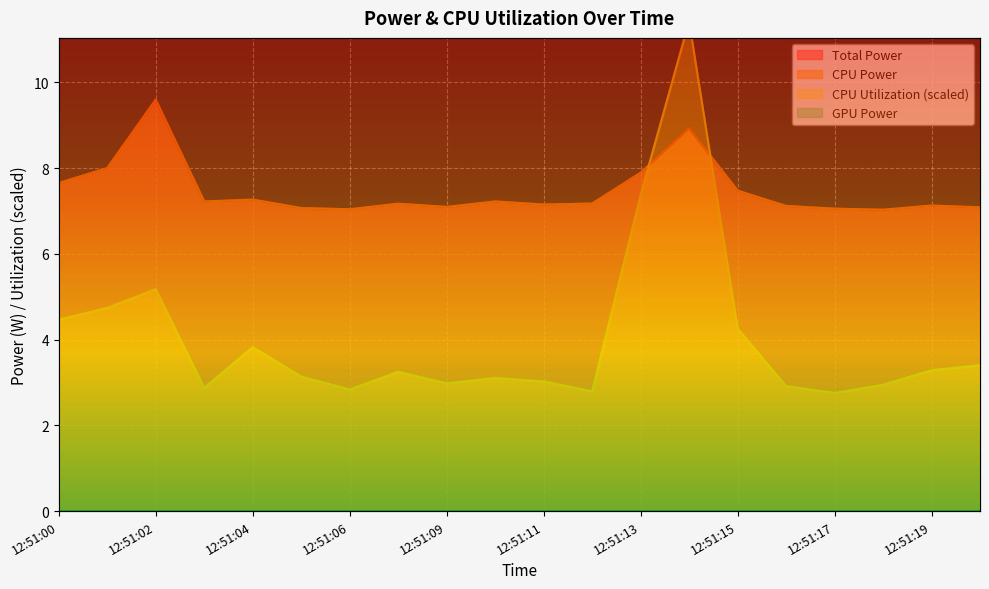

What is the difference between the Total Power values at 12:51:14 and 12:51:16?

1.8